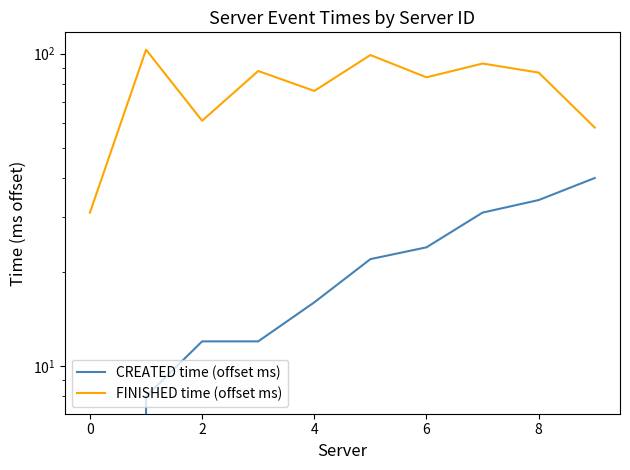

True or false: CREATED time (offset ms) and FINISHED time (offset ms) cross at least once.

False